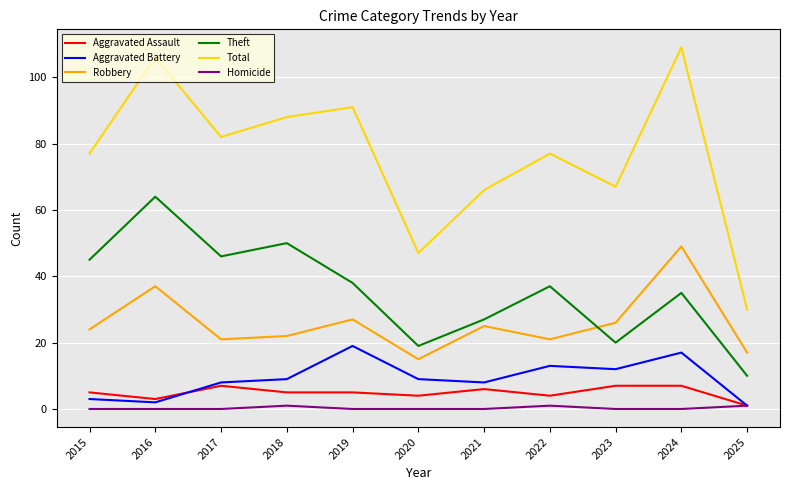

Which series has the largest range (max minus min)?

Total